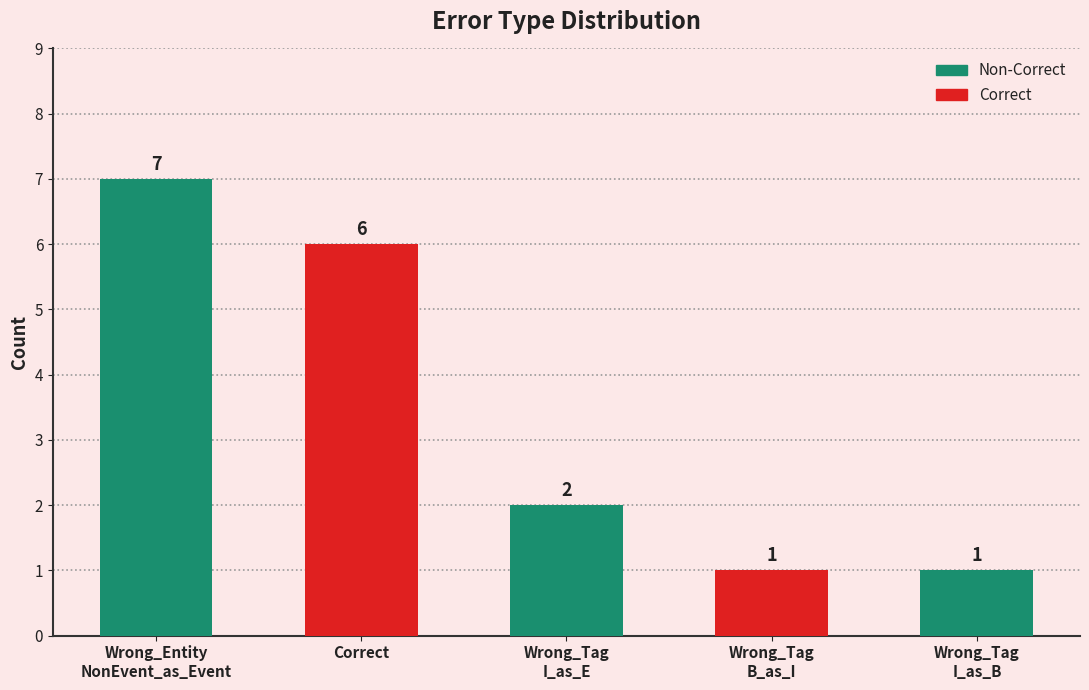

What is the difference between the values at Wrong_Tag
I_as_E and Wrong_Tag
I_as_B?

1